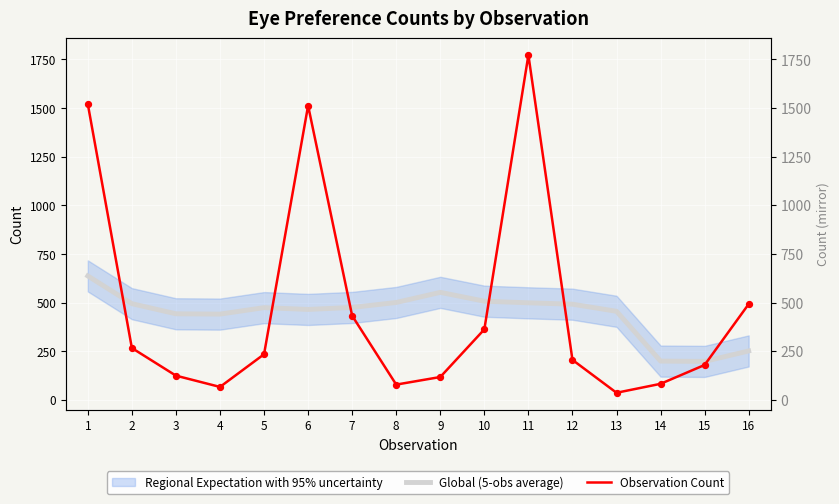

At which category is the sum across all series the highest?

11